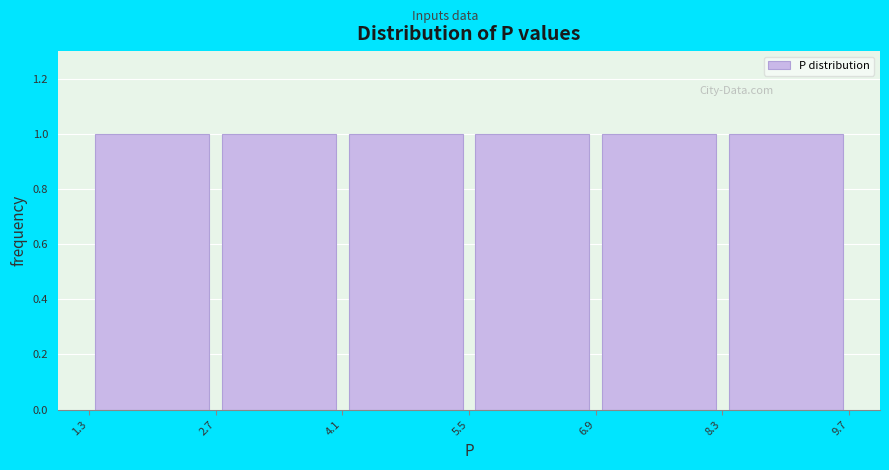

What is the height of the bar covering 6.9 to 8.3 on the x-axis? The values are not printed on the chart, so give them approximately, as read against the axis.

1